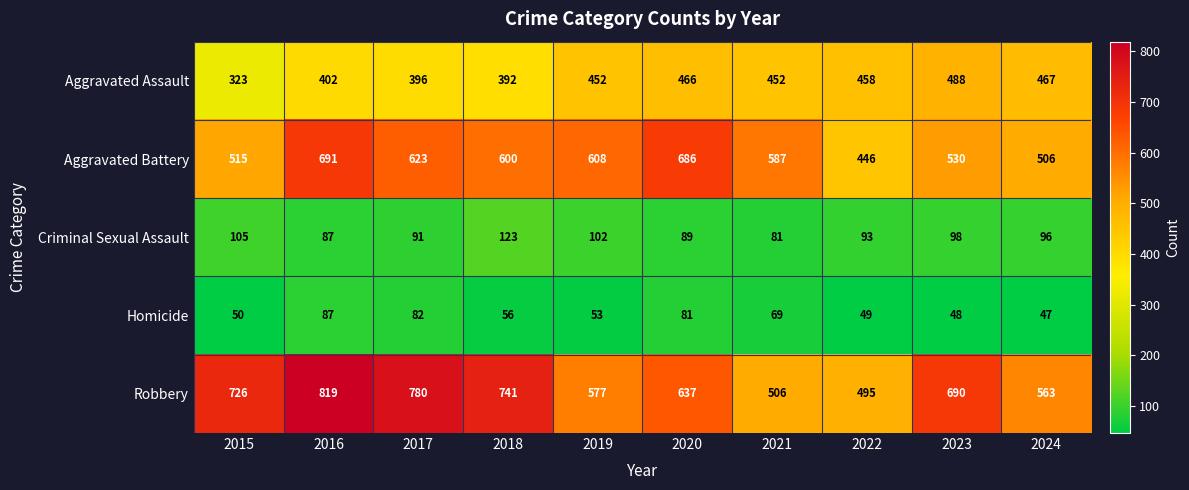

What is the spread (max minus min) of values at 2017?

698